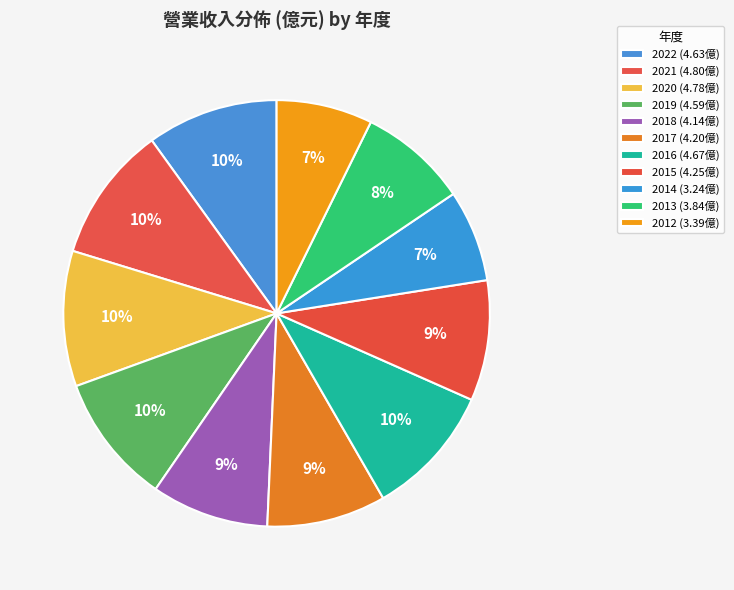

Count the number of slices in the pie.

11